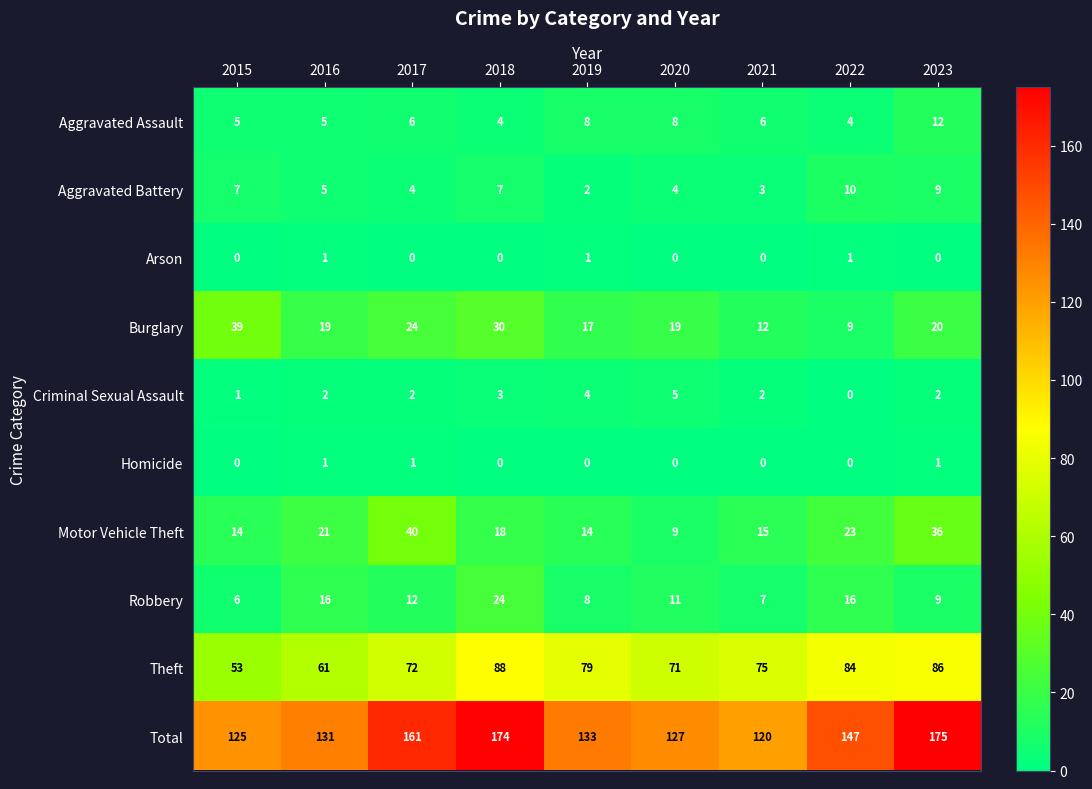

At which label does Robbery first exceed 11?

2016